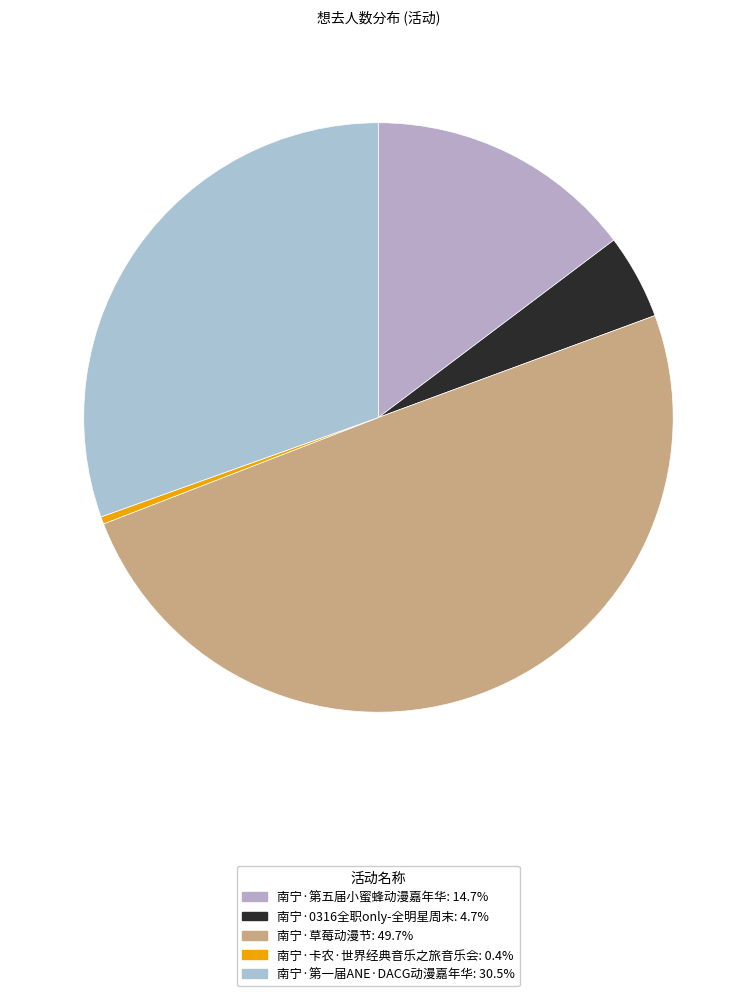

True or false: 南宁·0316全职only-全明星周末 accounts for 5% of the total.

True